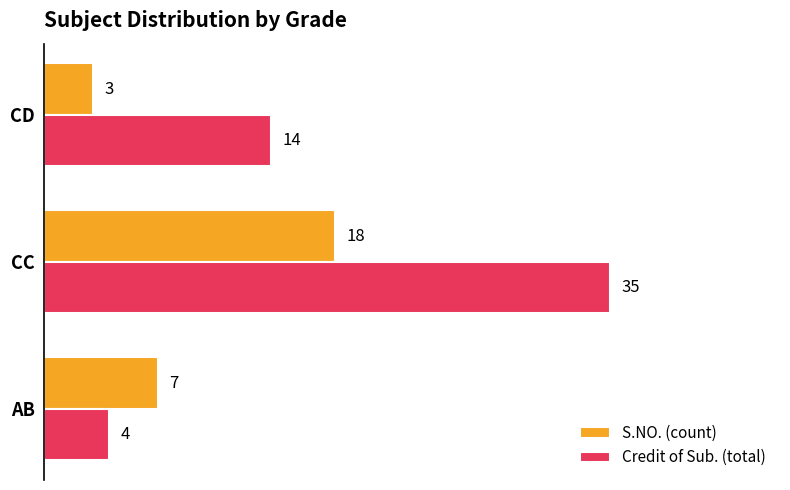

Which series has the largest total across all categories?

Credit of Sub. (total)